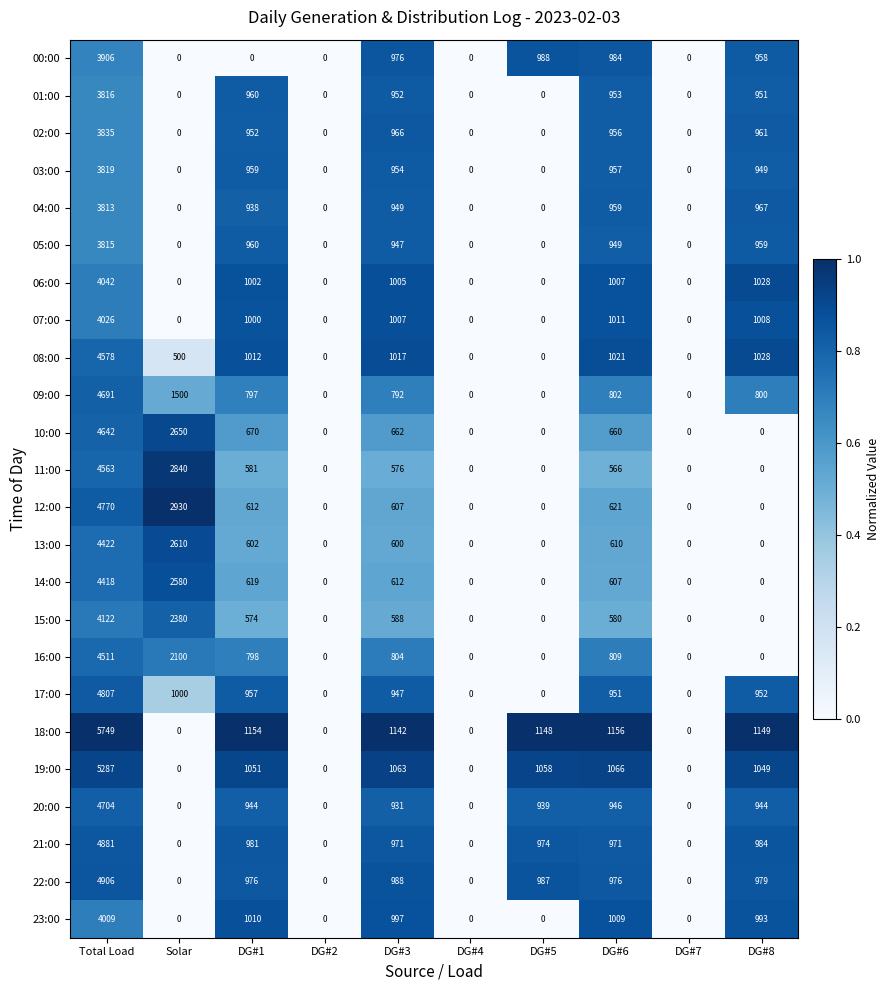

The value of 21:00 at Total Load is 2074. True or false?

False